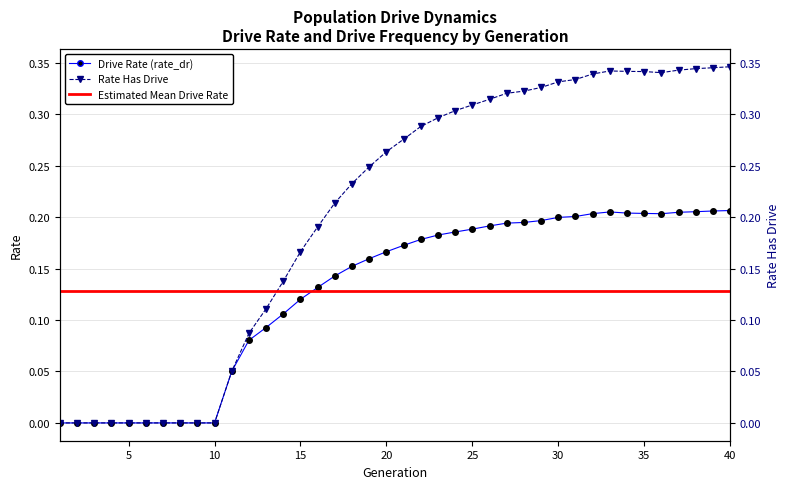

True or false: rate_dr and rate_has_drive intersect in this chart.

False